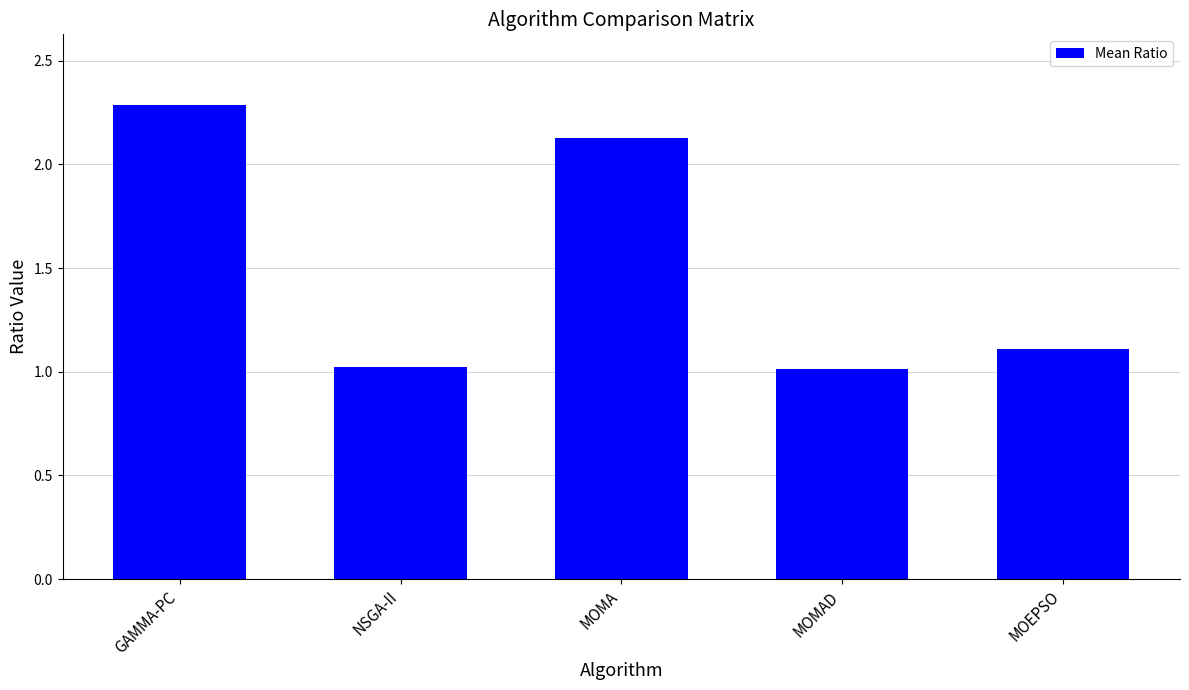

What is the label of the 1st bar from the left?

GAMMA-PC